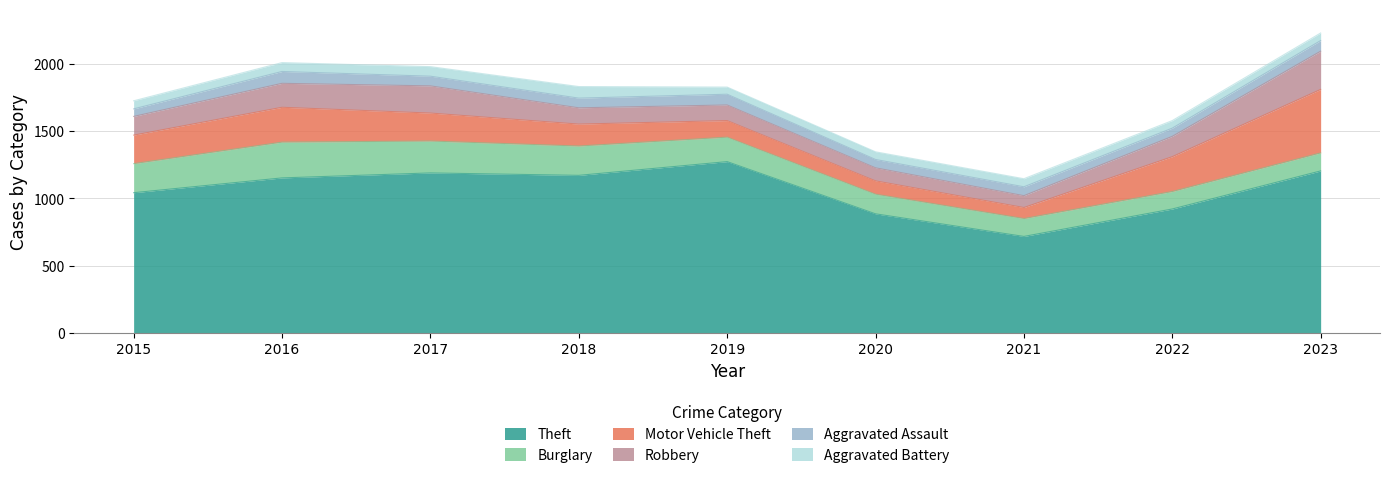

Is it true that Aggravated Battery equals 56 at 2023?

True